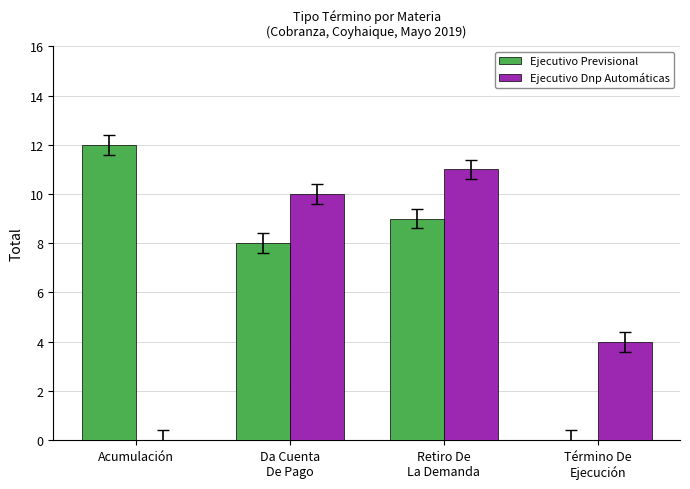

What is the total value across all series at Acumulación?

12